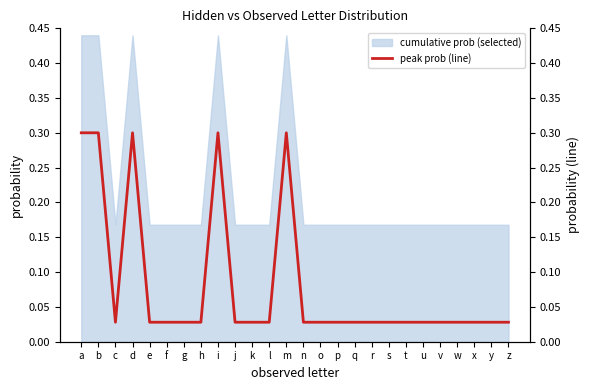

The chart shows a value of 0.1 at m. True or false?

False